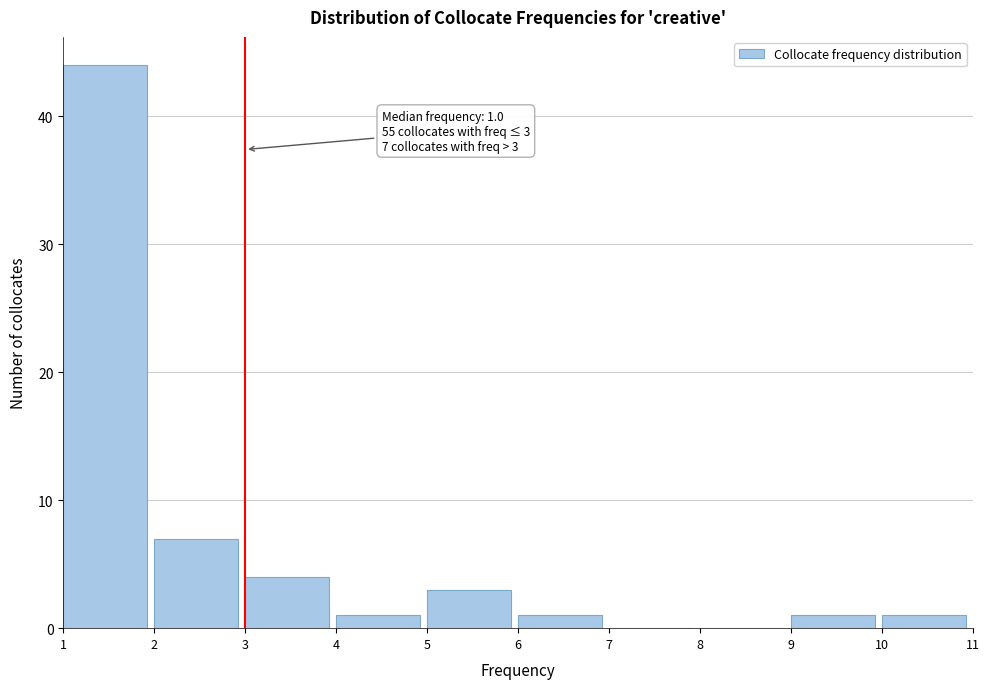

Which range on the x-axis has the tallest bar?

1 to 2